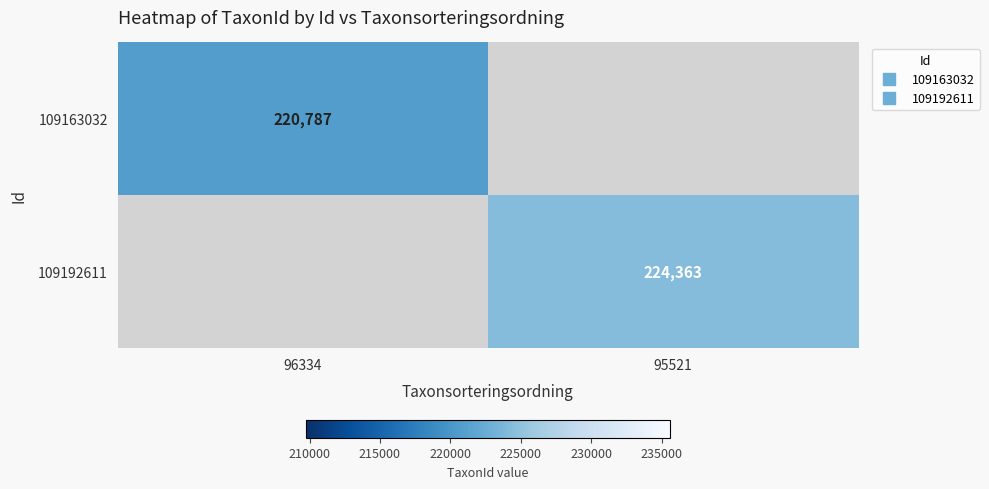

The 109163032 series shows 220787.0 at 96334. True or false?

True